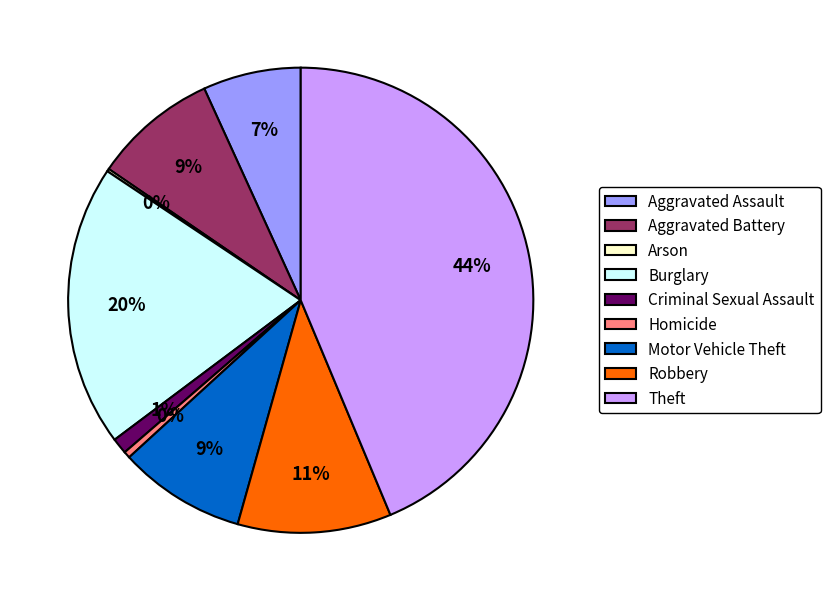

Which has a higher value, Homicide or Burglary?

Burglary